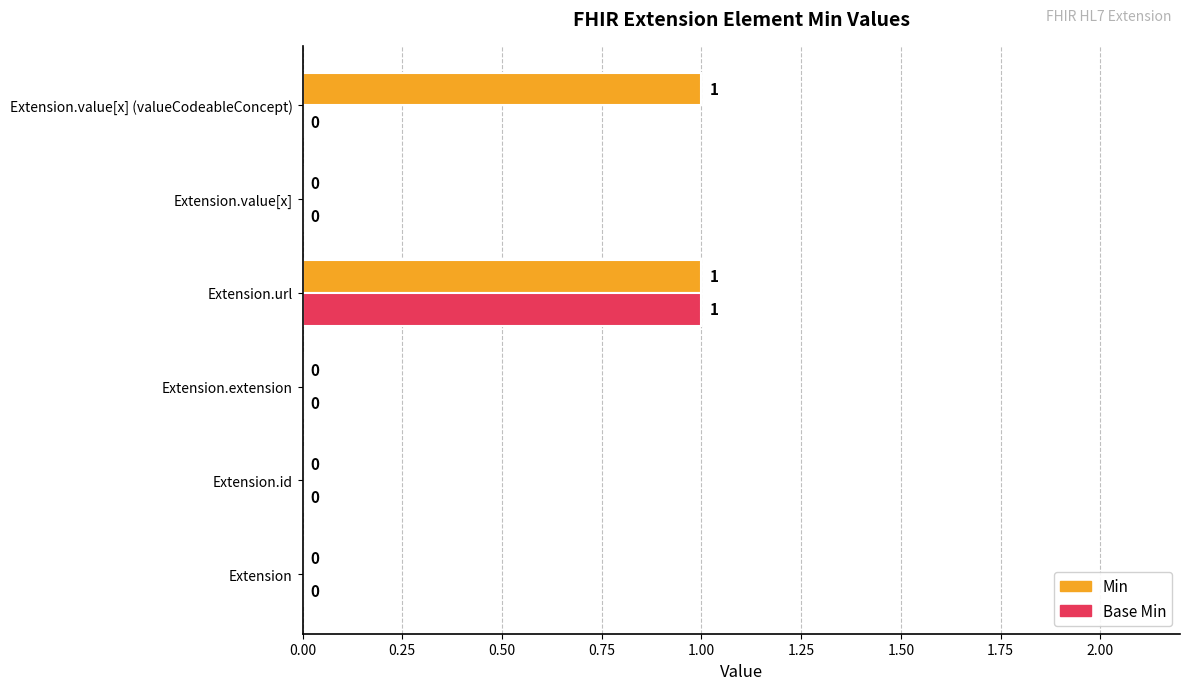

How many values in the Min series exceed 0?

2